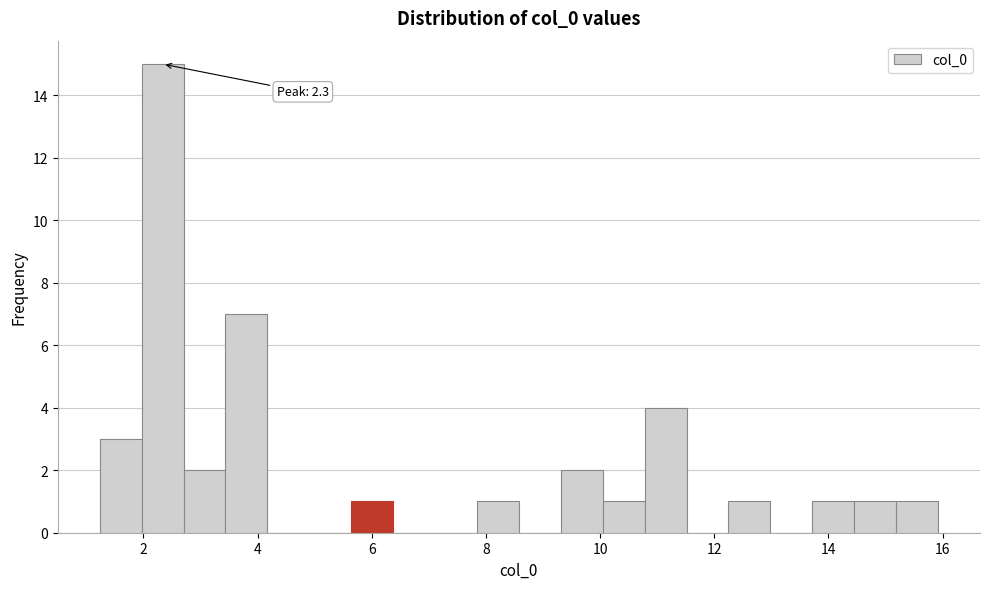

Read against the x-axis, roughly where is the centre of the tallest bar?

2.4